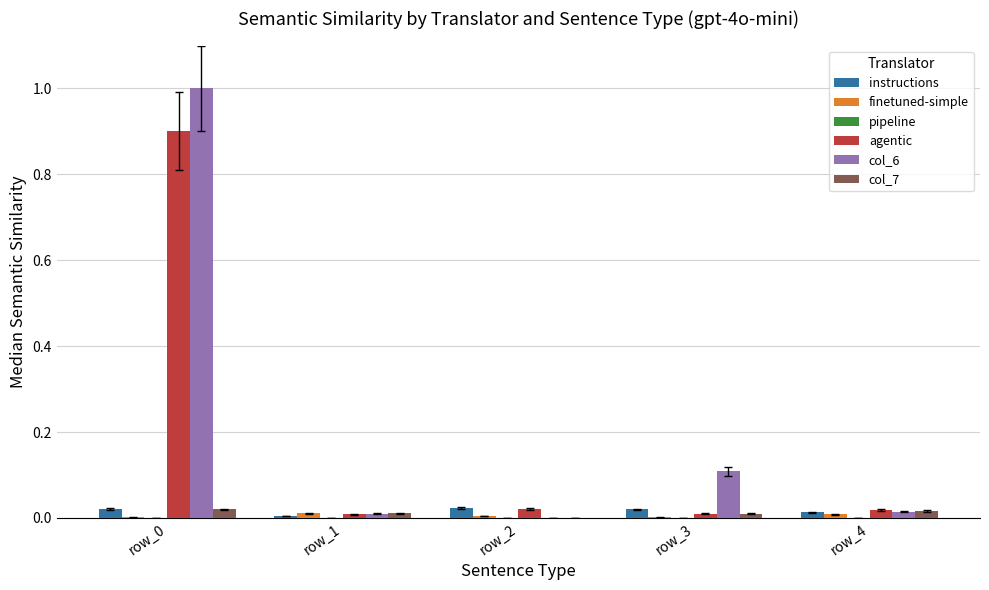

Where is col_6 nearest to the value 0?

row_2